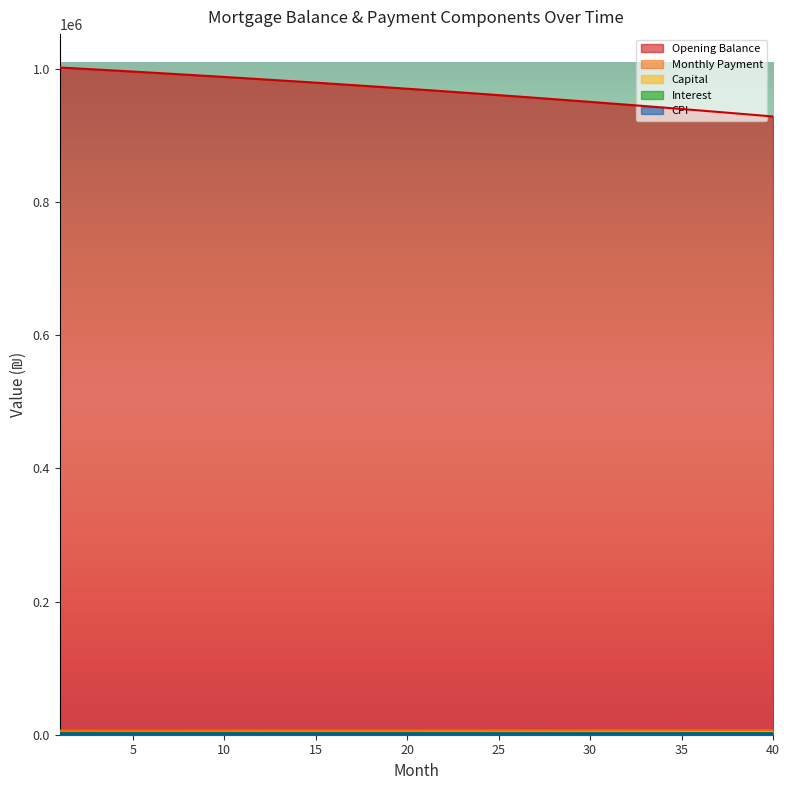

Which series has the largest total across all categories?

Opening Balance